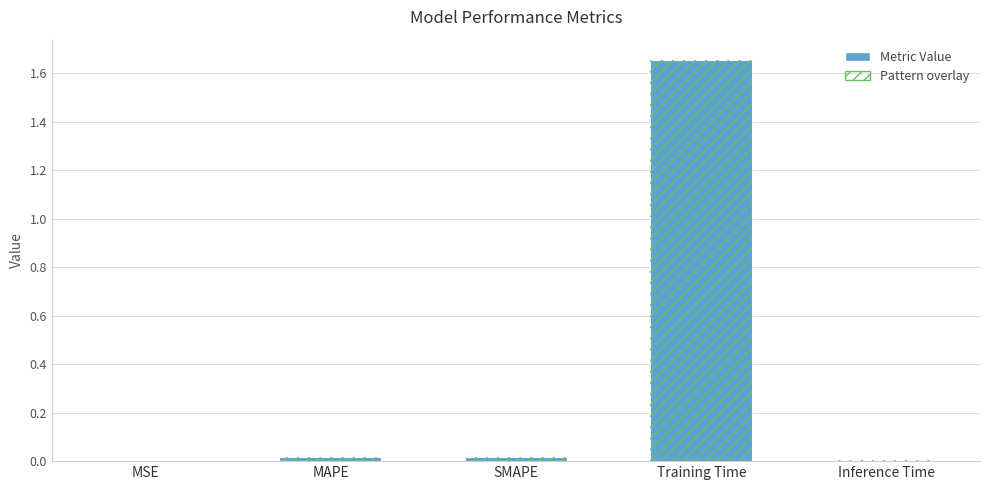

List the labels in order of value, smallest first.

MSE, Inference Time, MAPE, SMAPE, Training Time